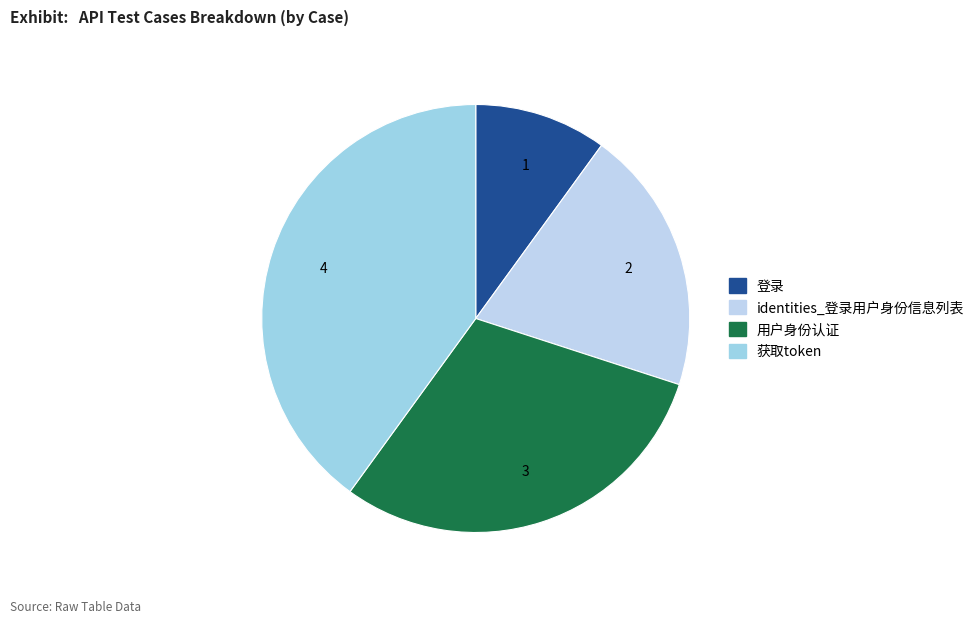

True or false: 获取token accounts for 40% of the total.

True